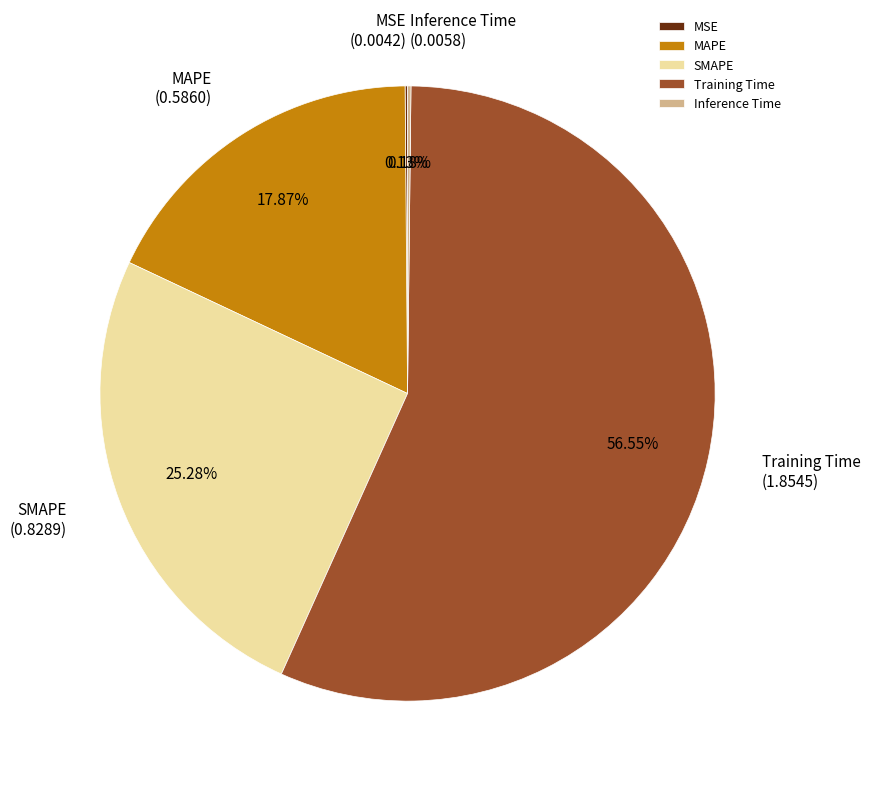

Which category has the biggest portion of the pie?

Training Time